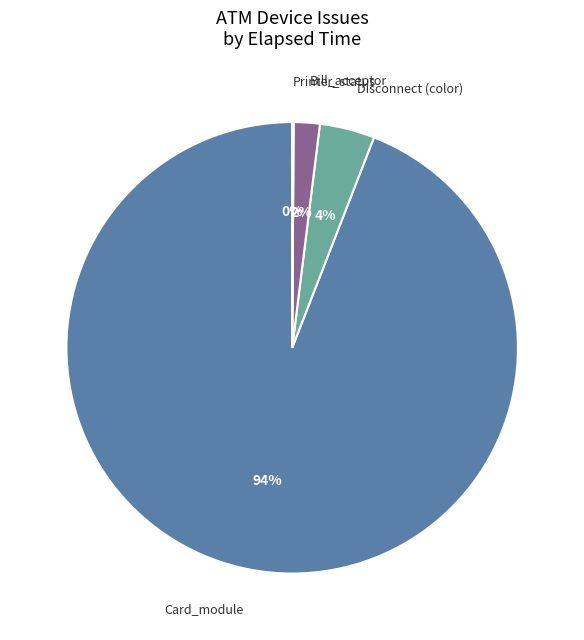

Which category accounts for the majority?

Card_module